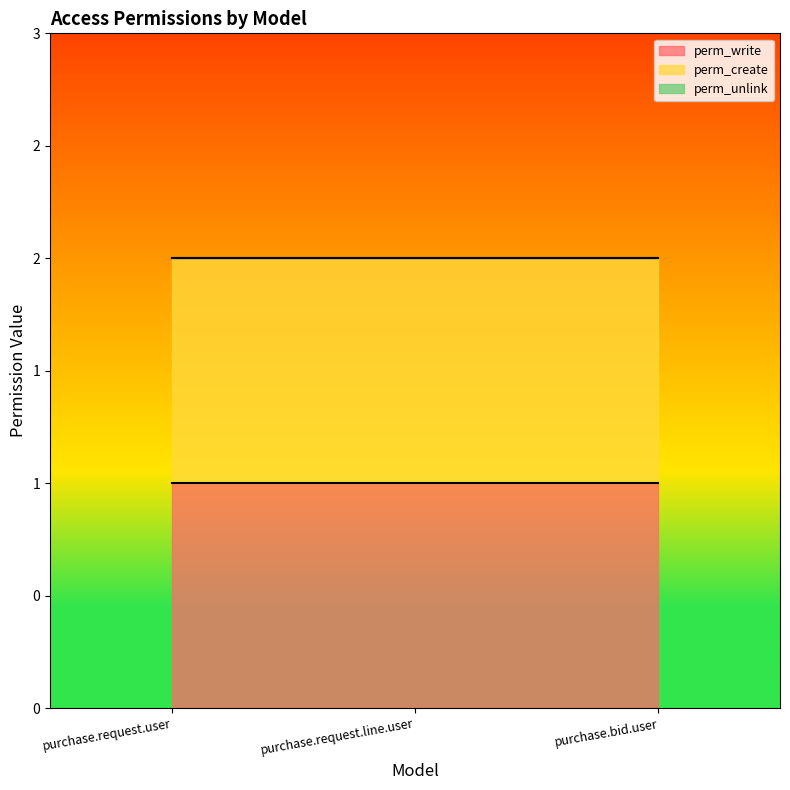

What position from the left is purchase.request.user?

1